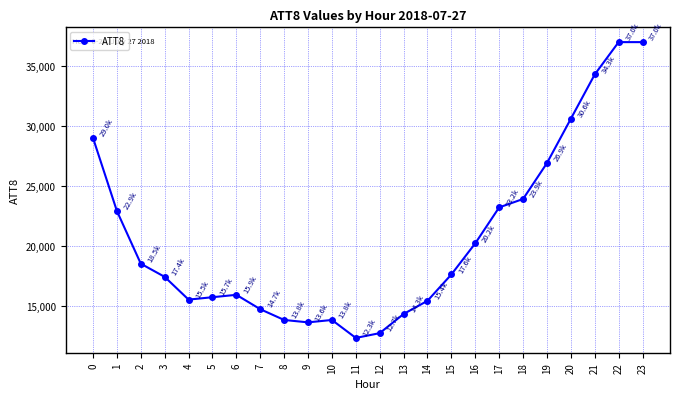

What is the maximum value shown in the chart?

37000